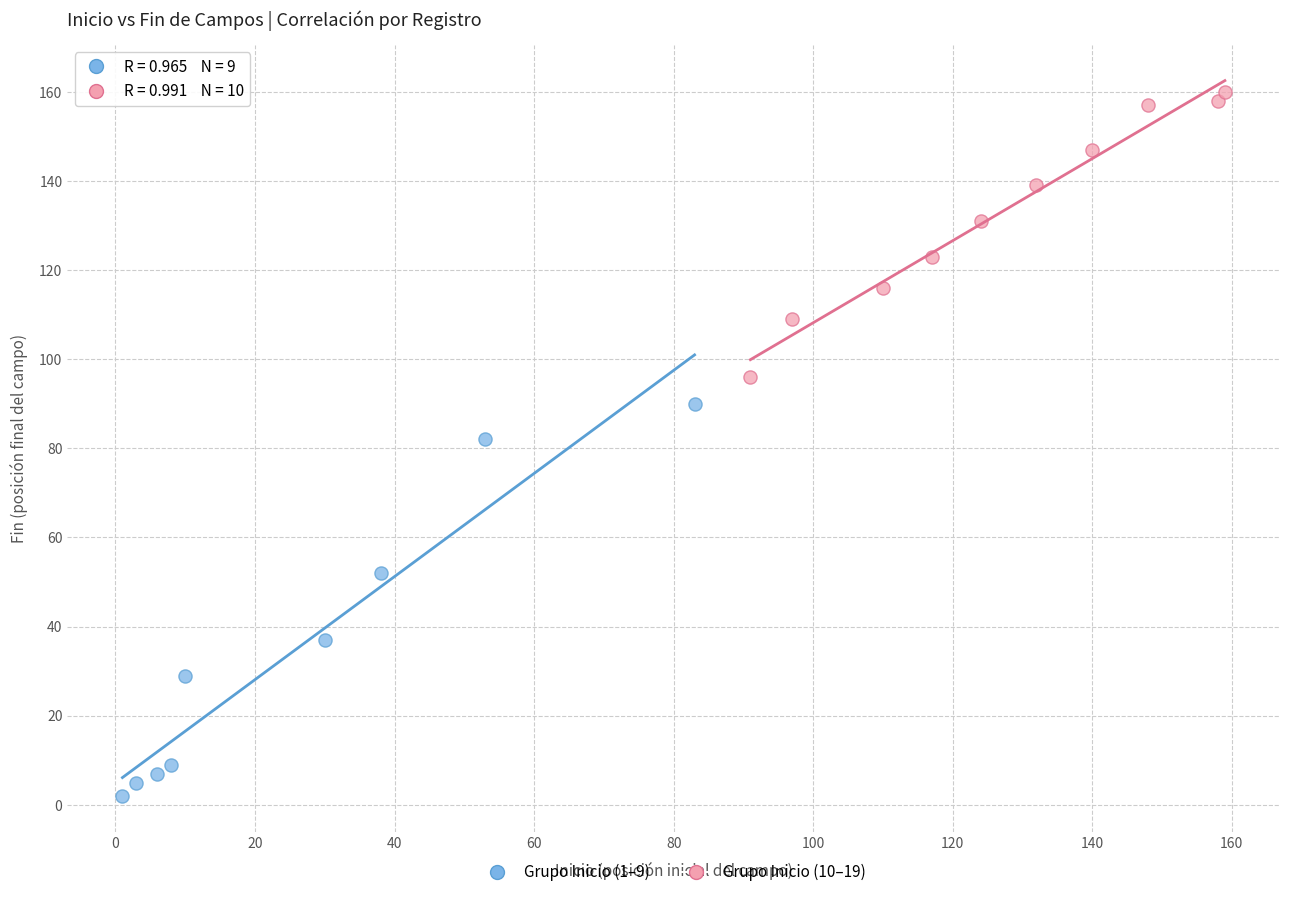

What are all the series names shown in the legend?

Grupo Inicio (1–9), Grupo Inicio (10–19)